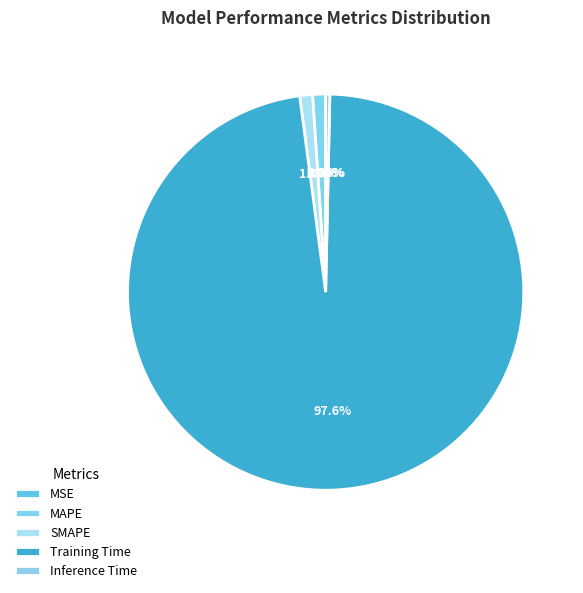

Count the number of slices in the pie.

5